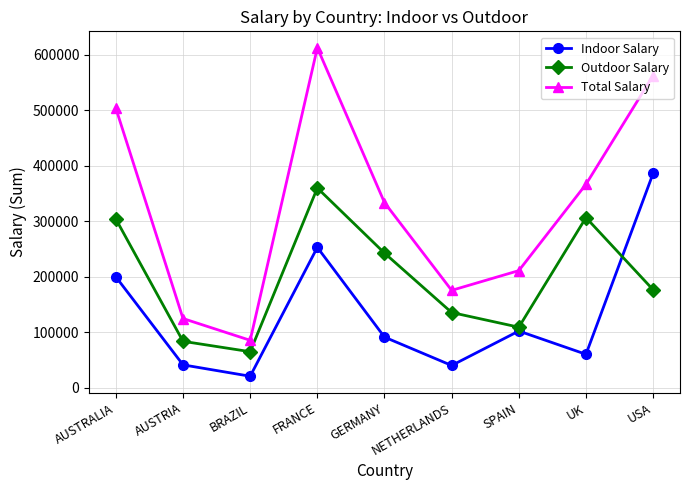

How many distinct data groups are displayed?

3